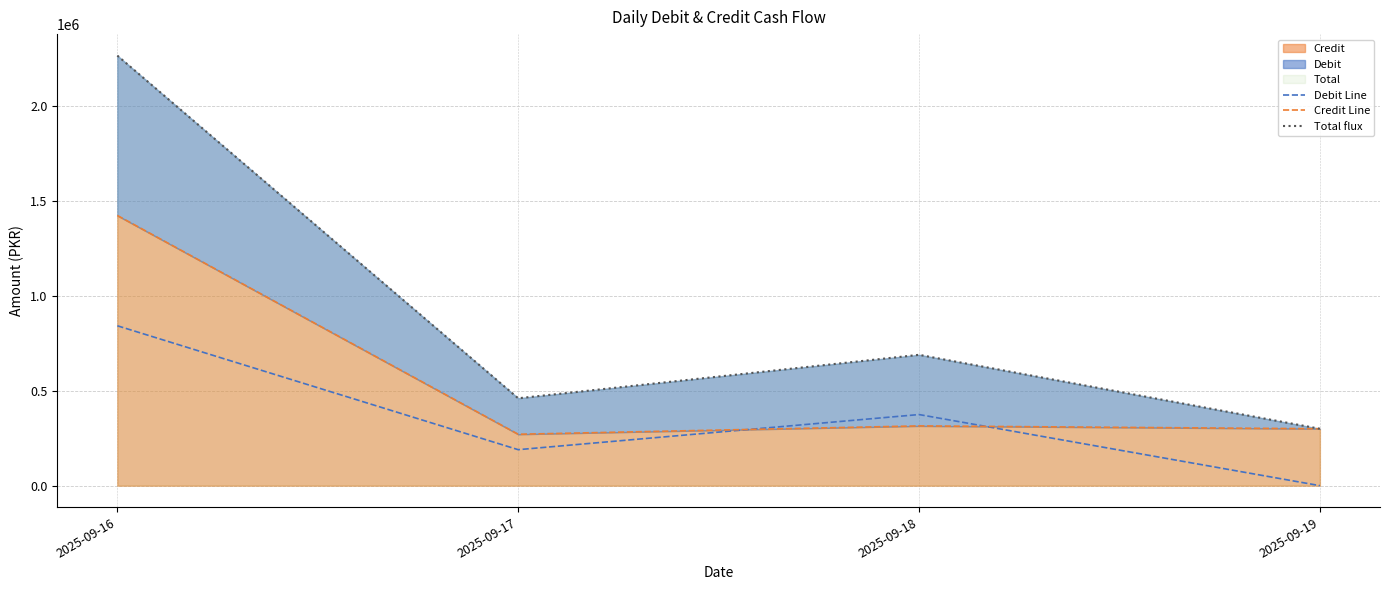

List the labels in order of Credit Line value, smallest first.

2025-09-17, 2025-09-19, 2025-09-18, 2025-09-16